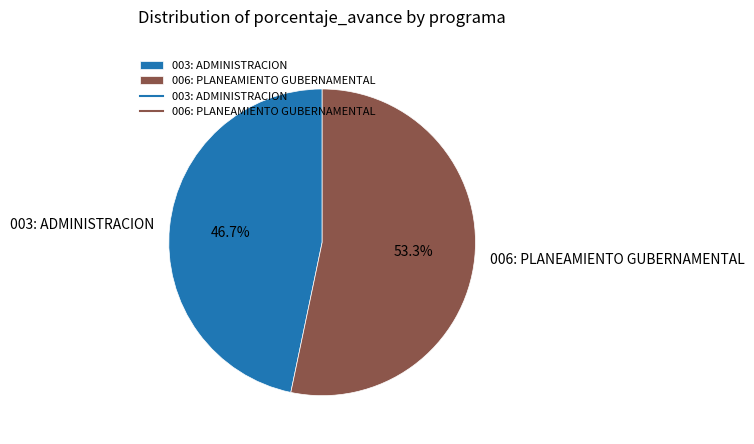

What portion of the pie excludes 003: ADMINISTRACION?

53.3%